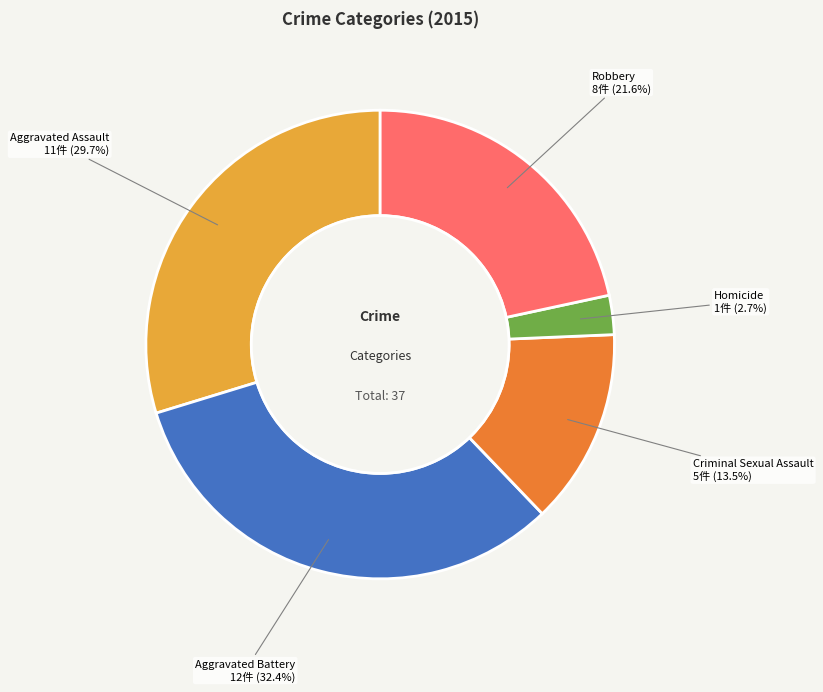

True or false: Aggravated Battery accounts for 32% of the total.

True